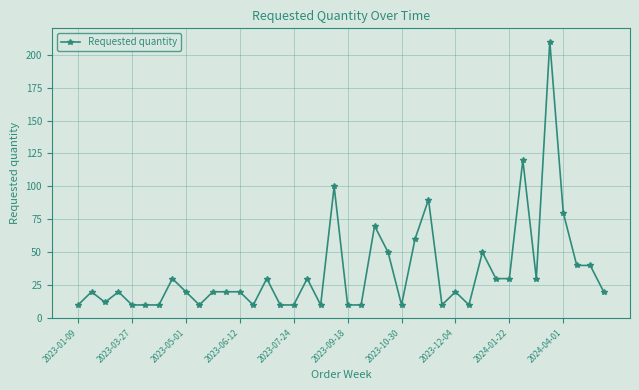

How many lines are shown in the chart?

1